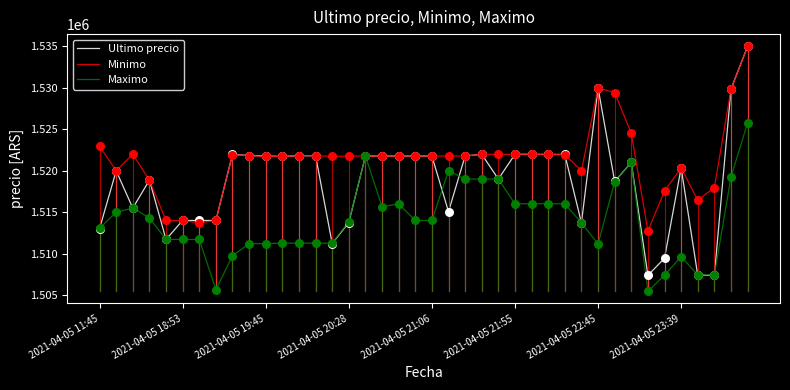

What are all the series names shown in the legend?

Ultimo precio, Minimo, Maximo